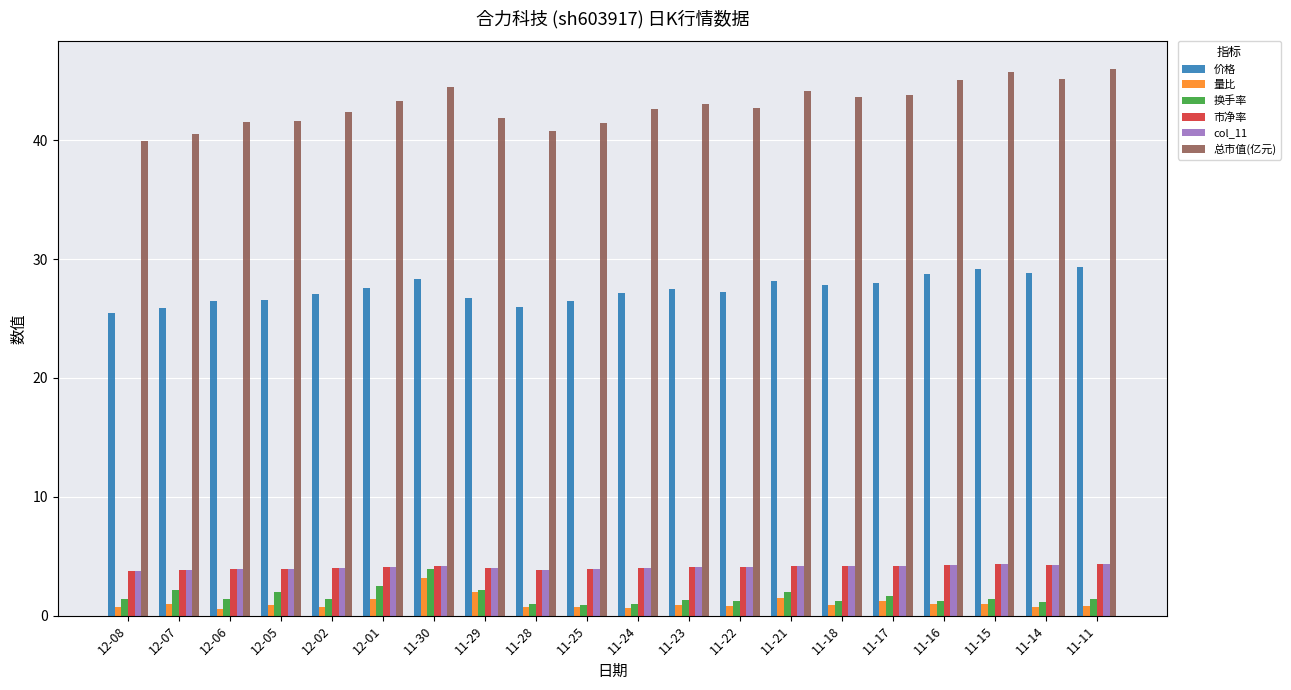

What is the minimum value for 价格?

25.5